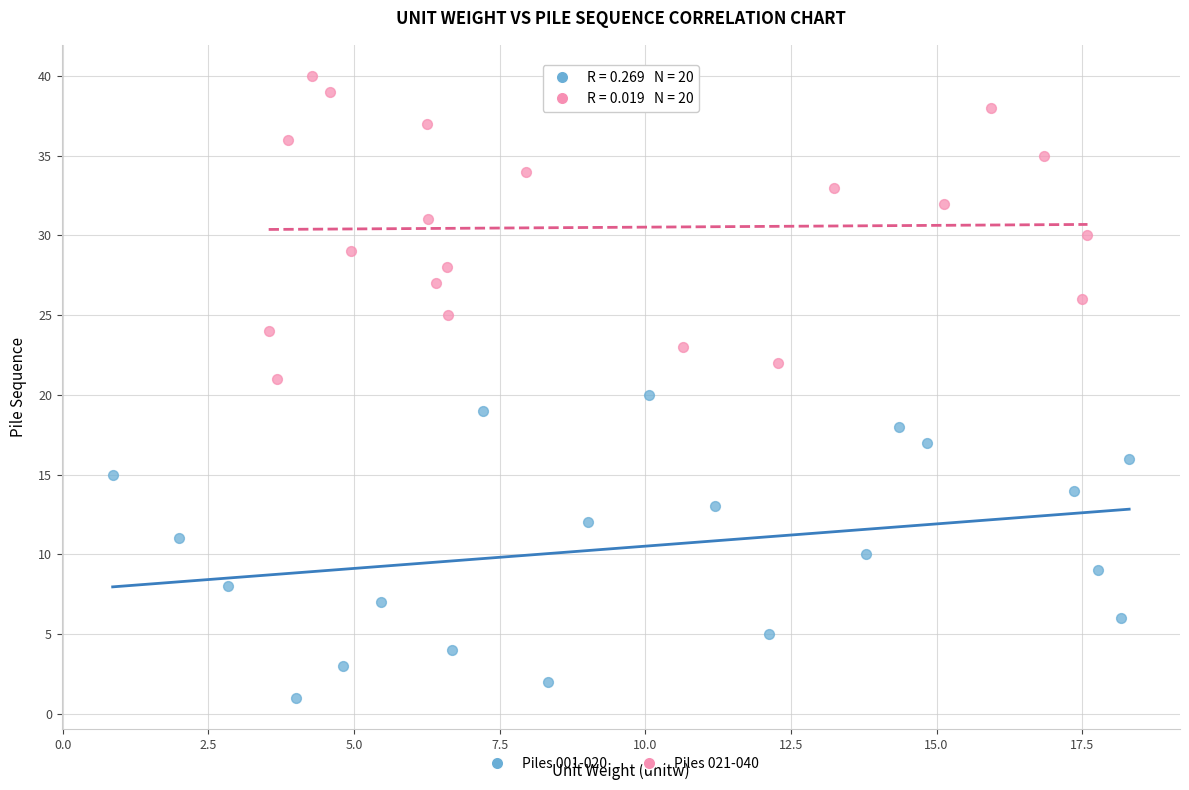

What are all the series names shown in the legend?

Piles 001-020, Piles 021-040